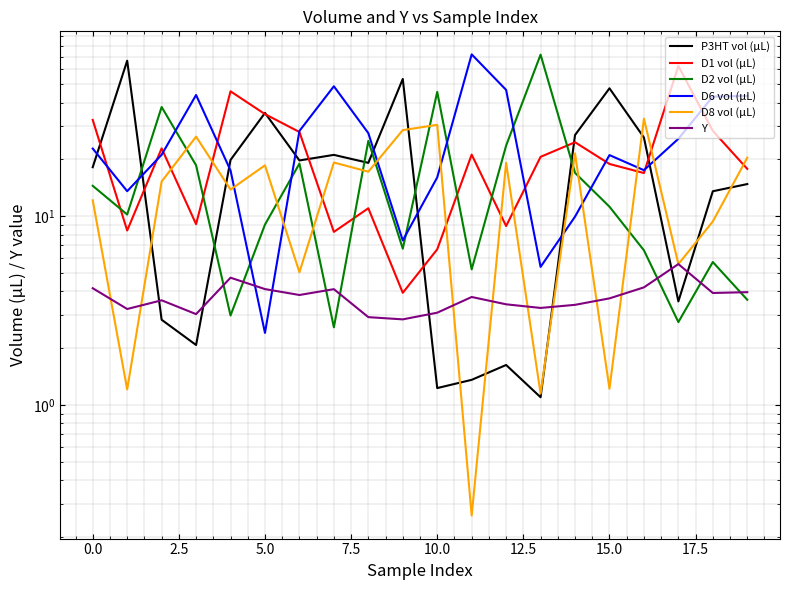

At which category is the sum across all series the highest?

17